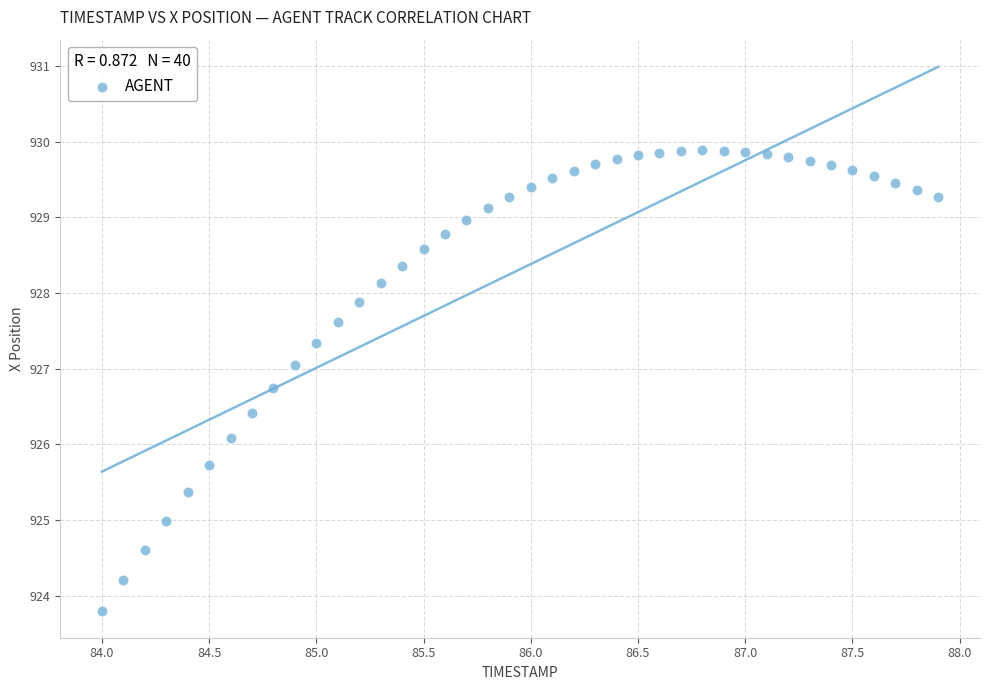

What is the range of X values (max minus min)?

3.9